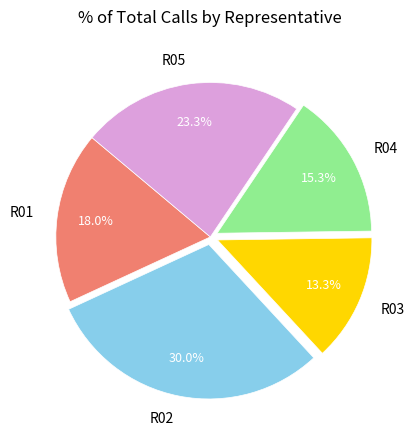

Is R02 the majority of the pie?

No